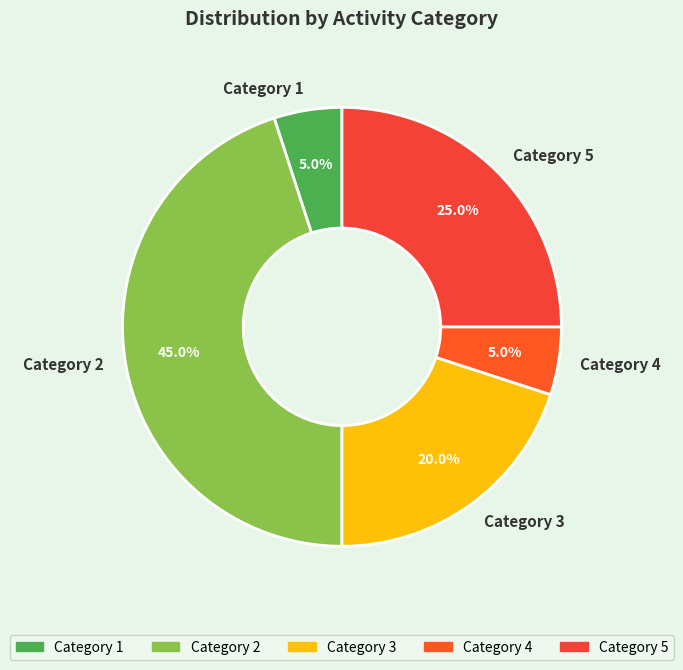

Approximately how many times larger is the value at Category 2 compared to Category 1?

9.0